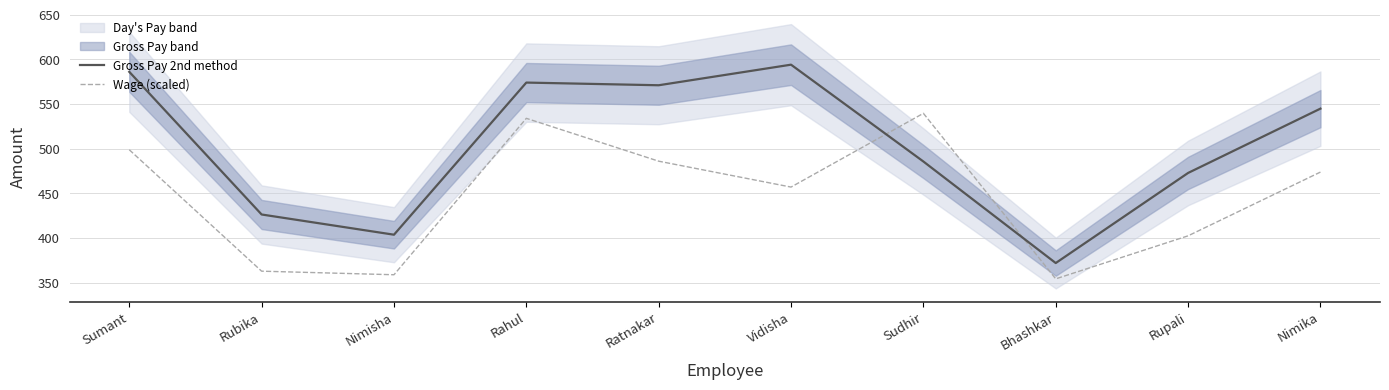

Reading left to right, list all the values displayed in this chart.

Gross Pay 2nd method: Sumant=586.1	Rubika=426.3	Nimisha=403.6	Rahul=574.0	Ratnakar=571.0	Vidisha=594.1	Sudhir=485.6	Bhashkar=371.9	Rupali=472.8	Nimika=544.9
Wage (scaled): Sumant=498.8	Rubika=362.8	Nimisha=358.8	Rahul=534.0	Ratnakar=486.0	Vidisha=457.0	Sudhir=539.6	Bhashkar=354.2	Rupali=402.4	Nimika=473.8